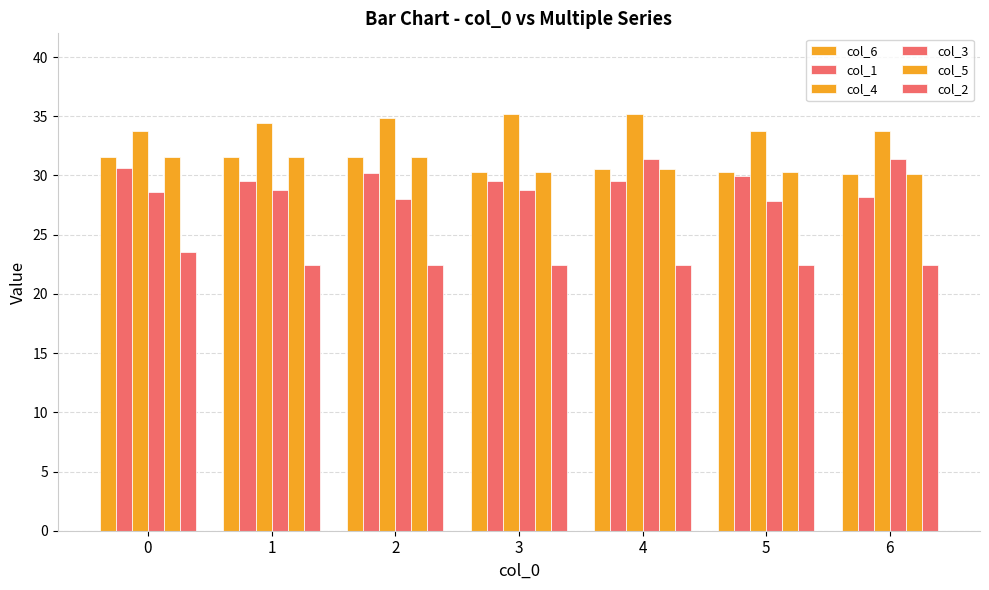

How many data points does each series have?

7